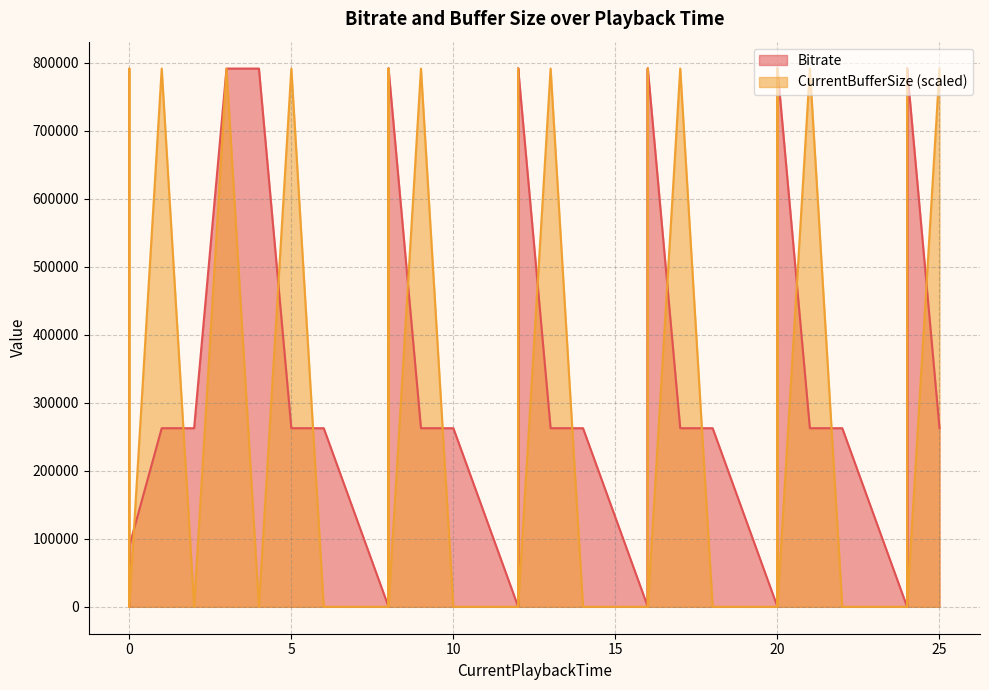

True or false: CurrentBufferSize has more than 2 interior local peaks.

True